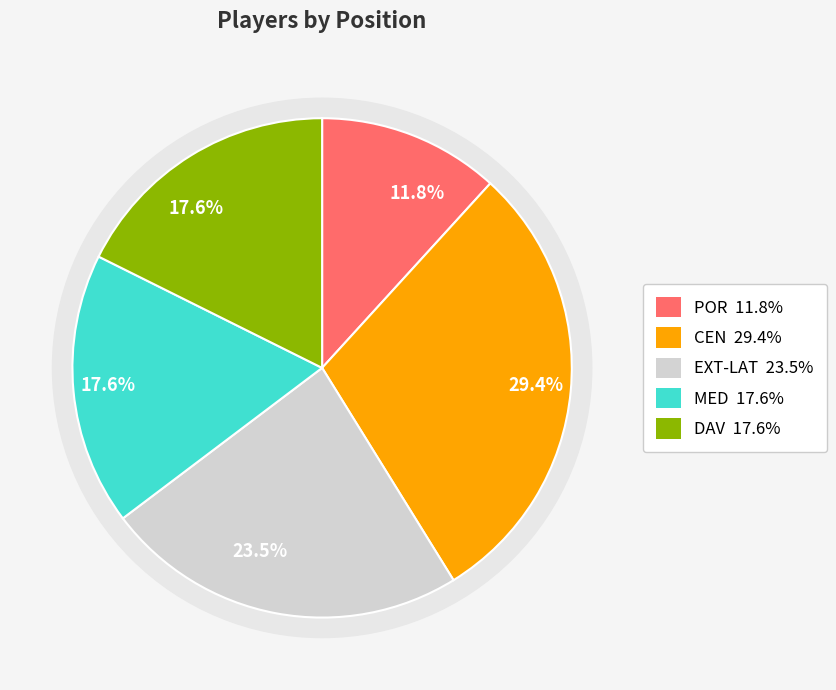

What is the ratio of the value at POR to the value at CEN?

0.4